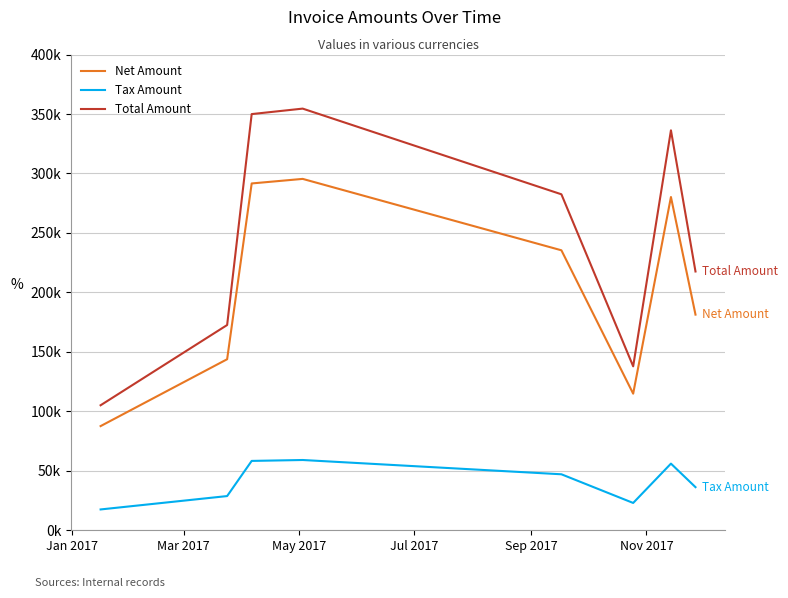

What are all the series names shown in the legend?

Net Amount, Tax Amount, Total Amount